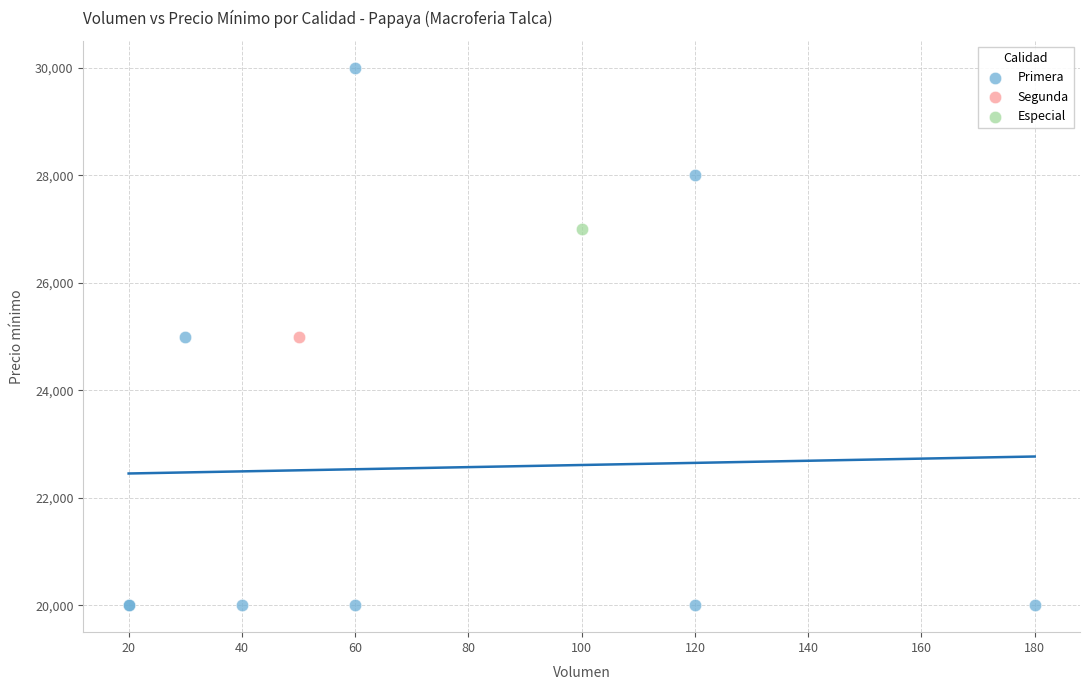

What are all the series names shown in the legend?

Primera, Segunda, Especial